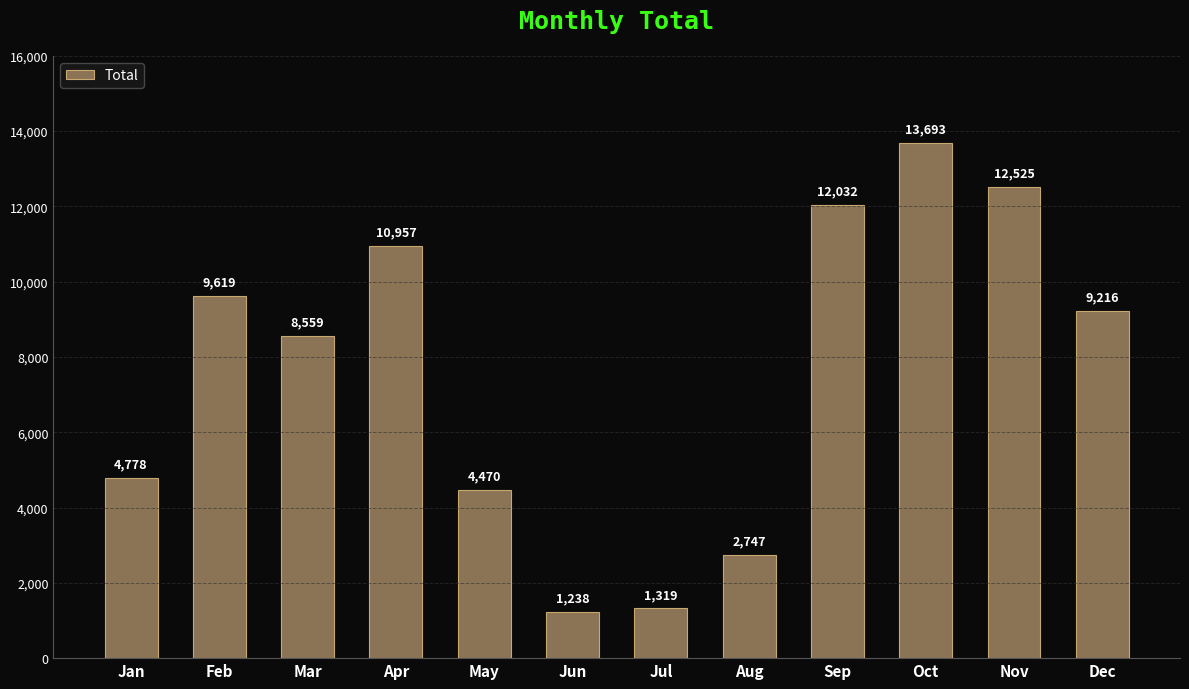

What is the difference between the maximum and minimum values?

12455